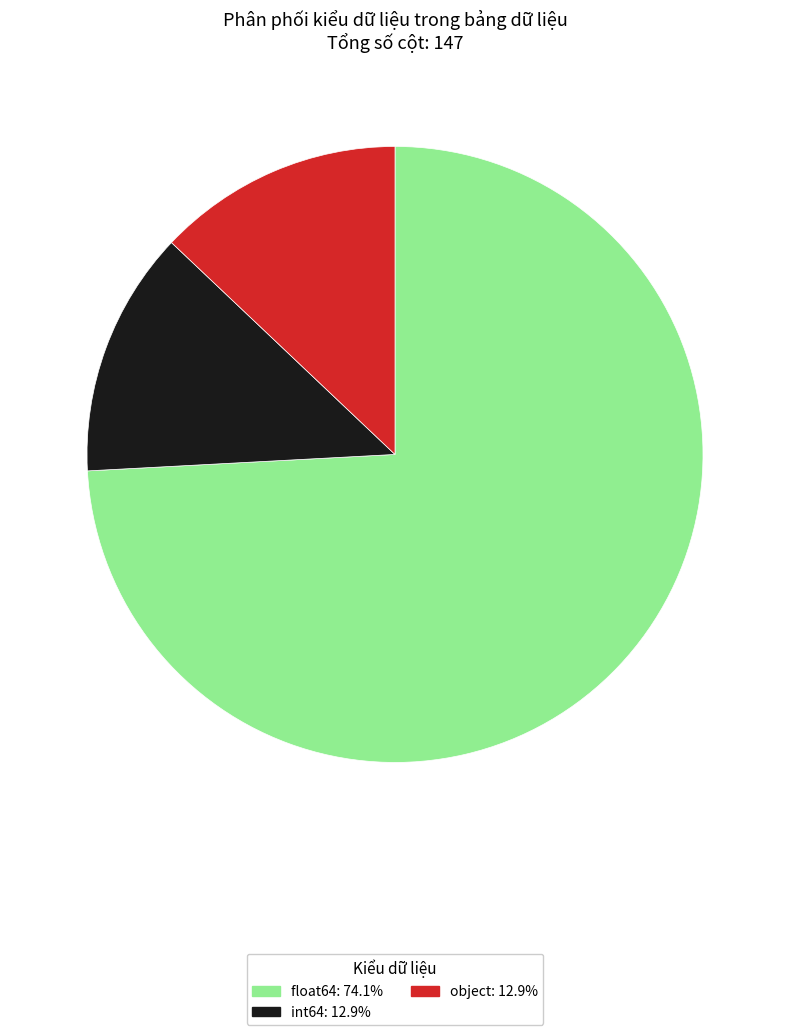

What is the ratio of the value at object: 12.9% to the value at int64: 12.9%?

1.0